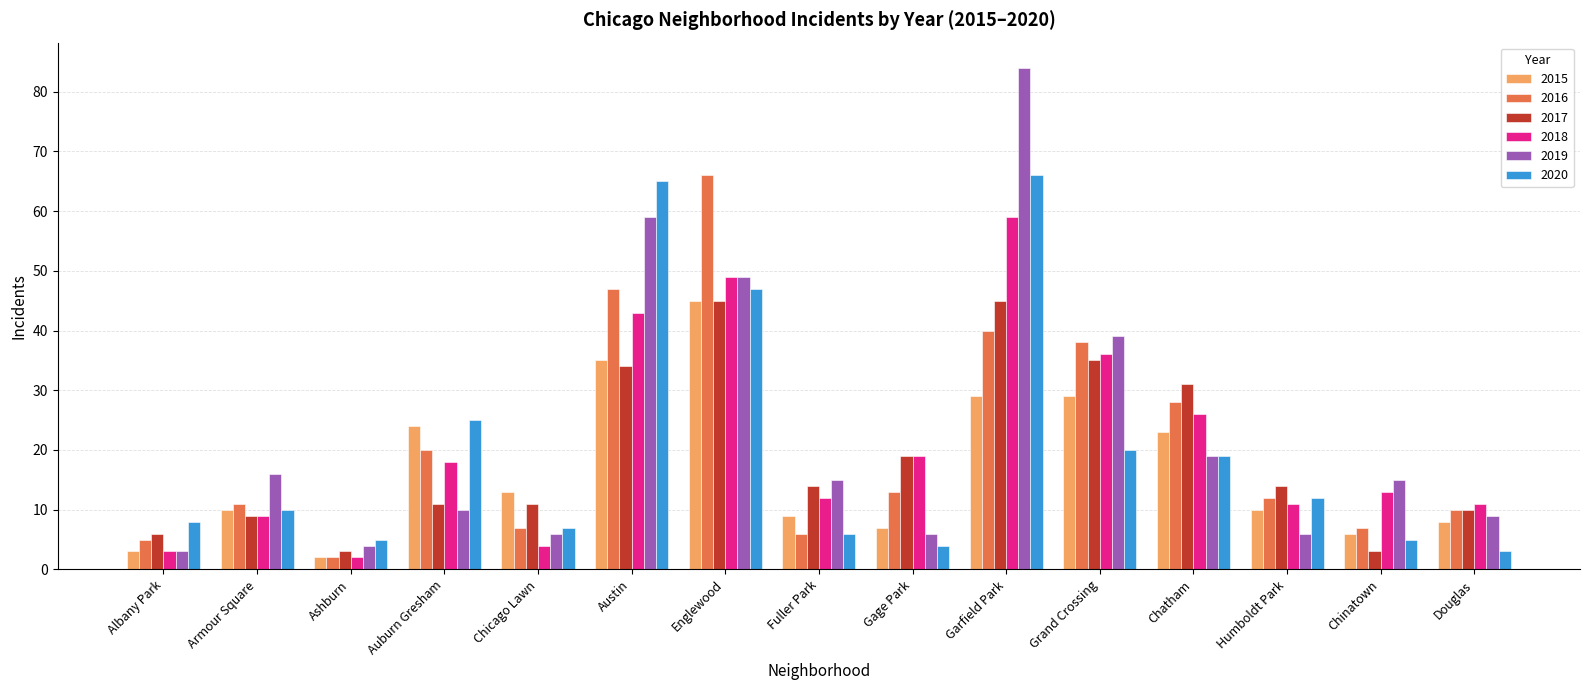

Between Garfield Park and Chatham, which series saw the biggest shift?

2019